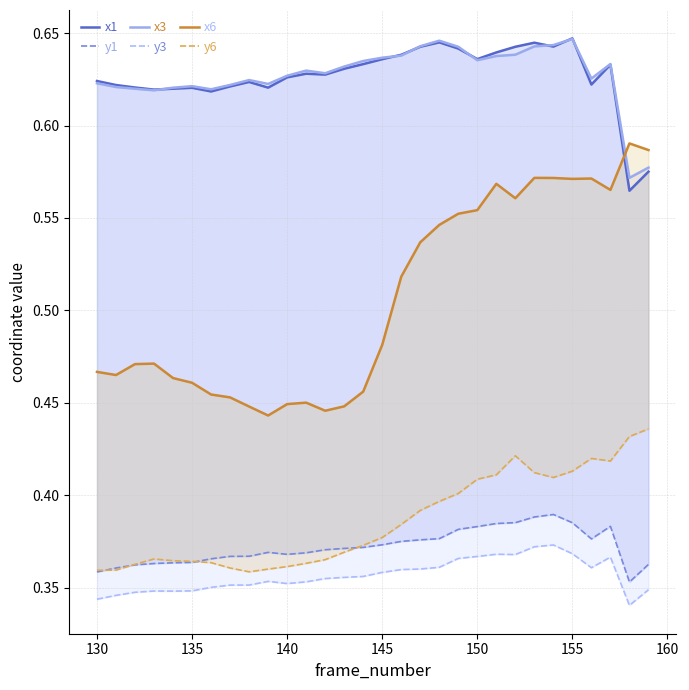

In x1, how many points are higher than both neighbors (excluding endpoints)?

7